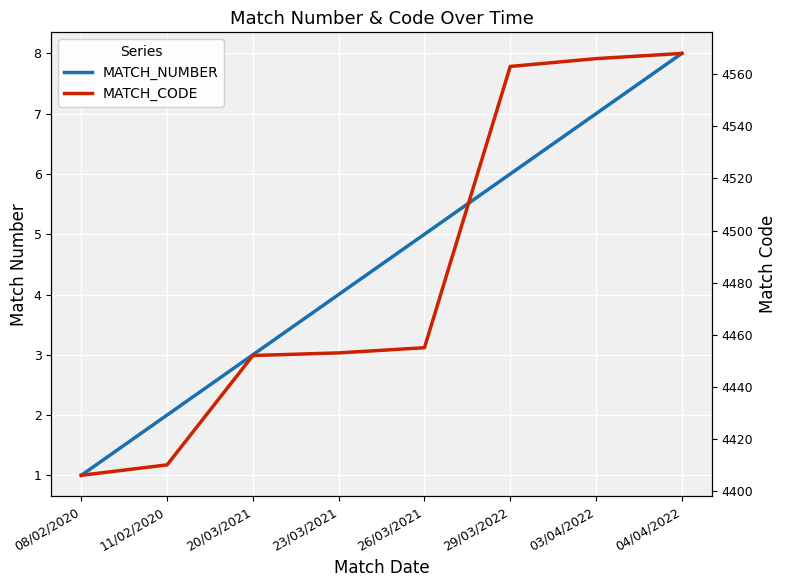

What is the difference between the MATCH_NUMBER values at 26/03/2021 and 20/03/2021?

2